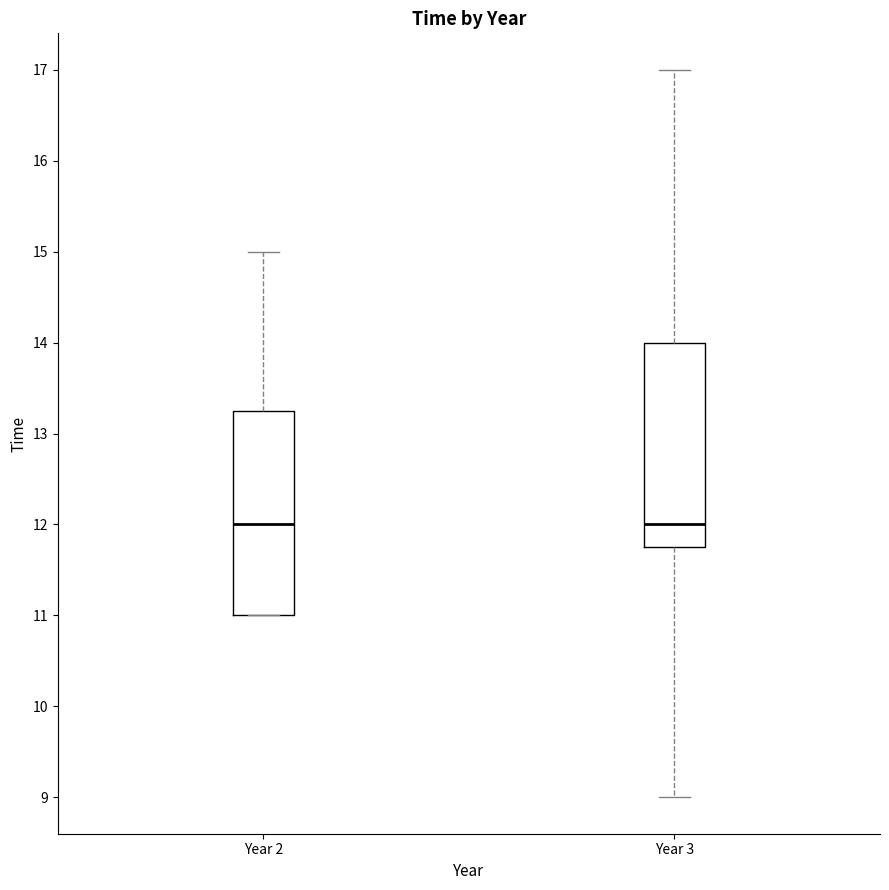

Where is the upper edge of the box for Year 2 on the y-axis? The values are not printed on the chart, so give them approximately, as read against the axis.

13.3